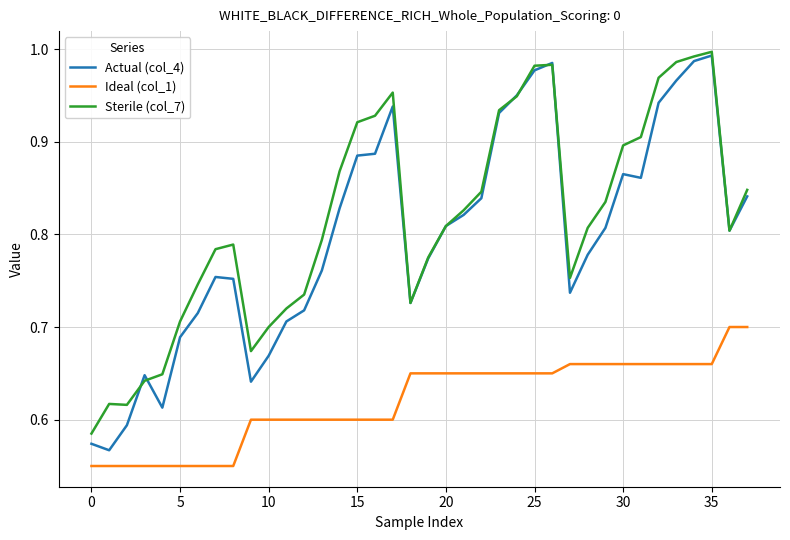

True or false: Actual (col_4) and Ideal (col_1) intersect in this chart.

False